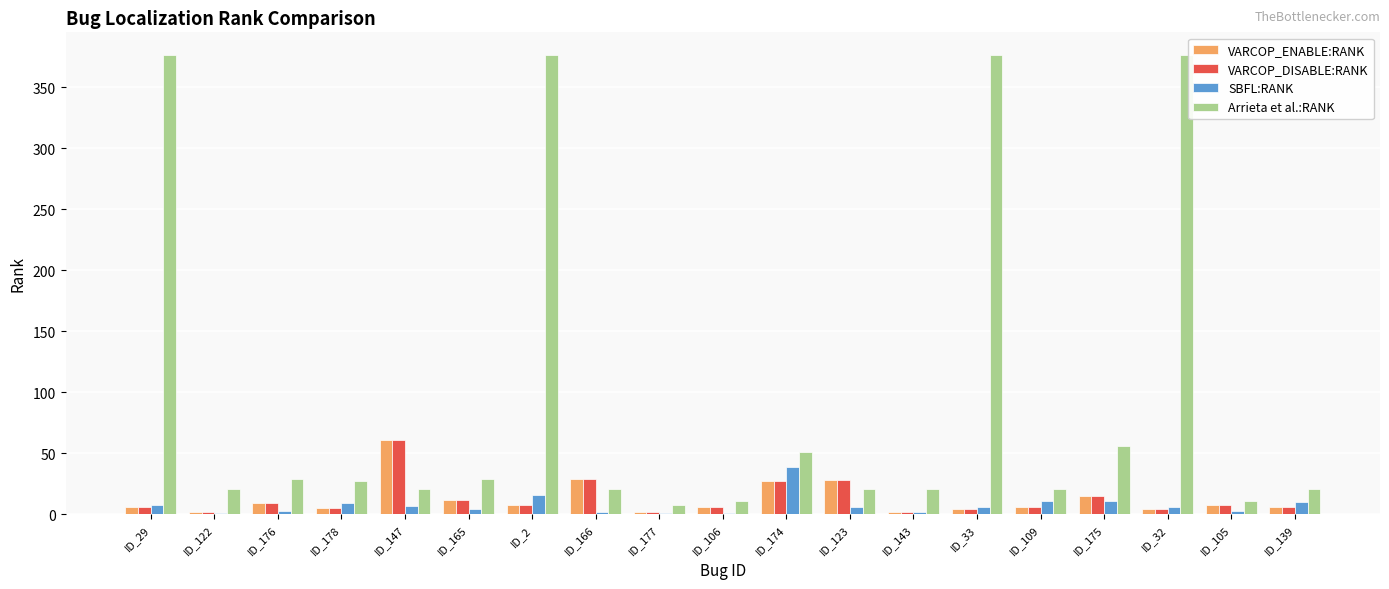

Which series has the largest total across all categories?

Arrieta et al.:RANK